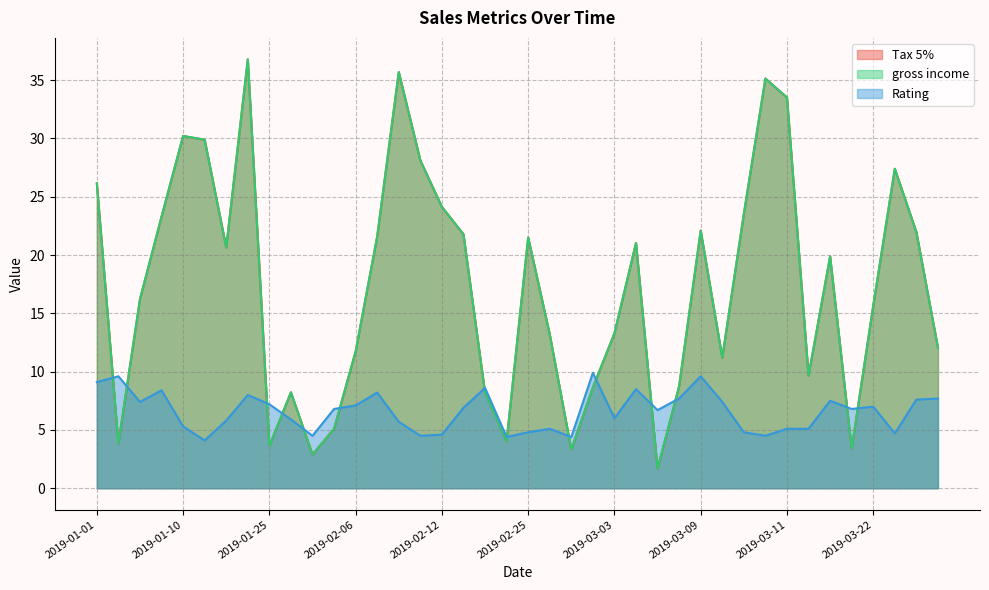

What value does the Tax 5% series have at 2019-01-15?

29.9